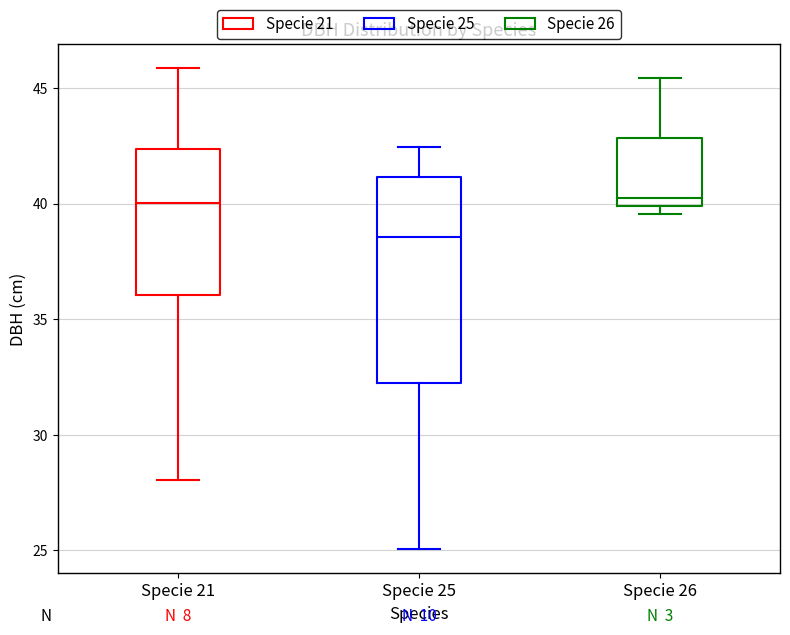

Reading left to right, transcribe this box plot: for each box, give where its median line is, the range the box spans, and where its two whiskers end, as read against the y-axis. The values are not printed on the chart, so give them approximately, as read against the axis.

Specie 21: median 40.0, box 36.0 to 42.5, whiskers 28.0 to 46.0
Specie 25: median 38.5, box 32.0 to 41.0, whiskers 25.0 to 42.5
Specie 26: median 40.5, box 40.0 to 43.0, whiskers 39.5 to 45.5